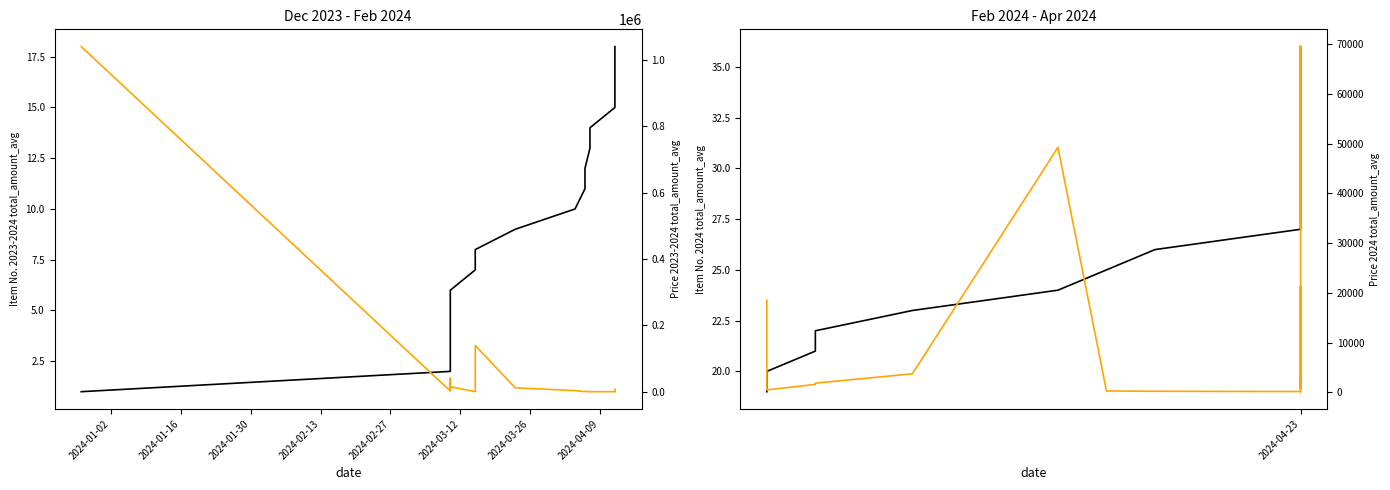

True or false: Item No. 2024 and Price 2024 intersect in this chart.

False